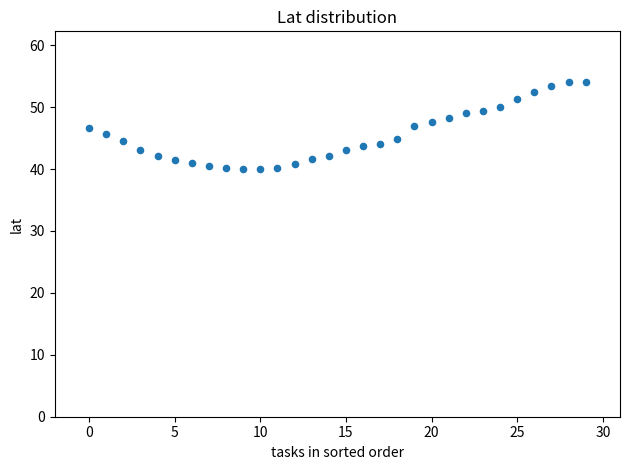

What is the range of Y values (max minus min)?

14.1